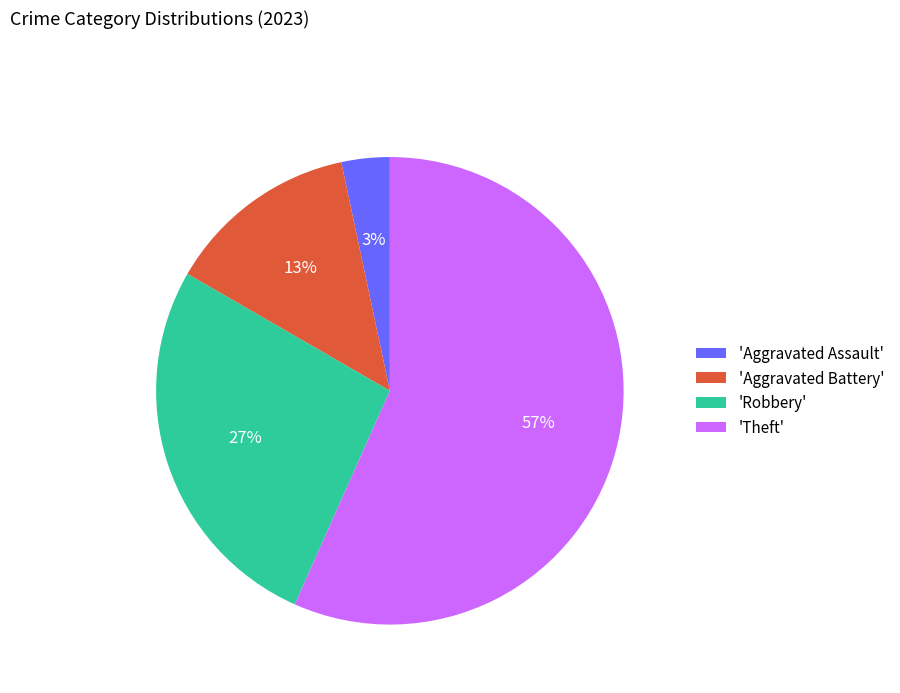

Which category has the smallest portion of the pie?

'Aggravated Assault'